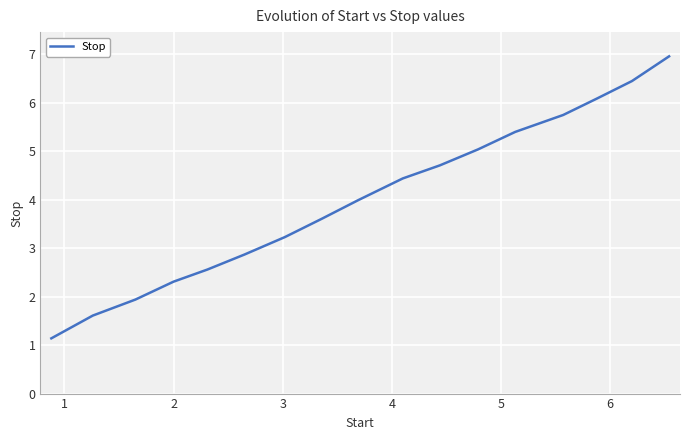

Does the chart display data point markers on the line(s)?

No